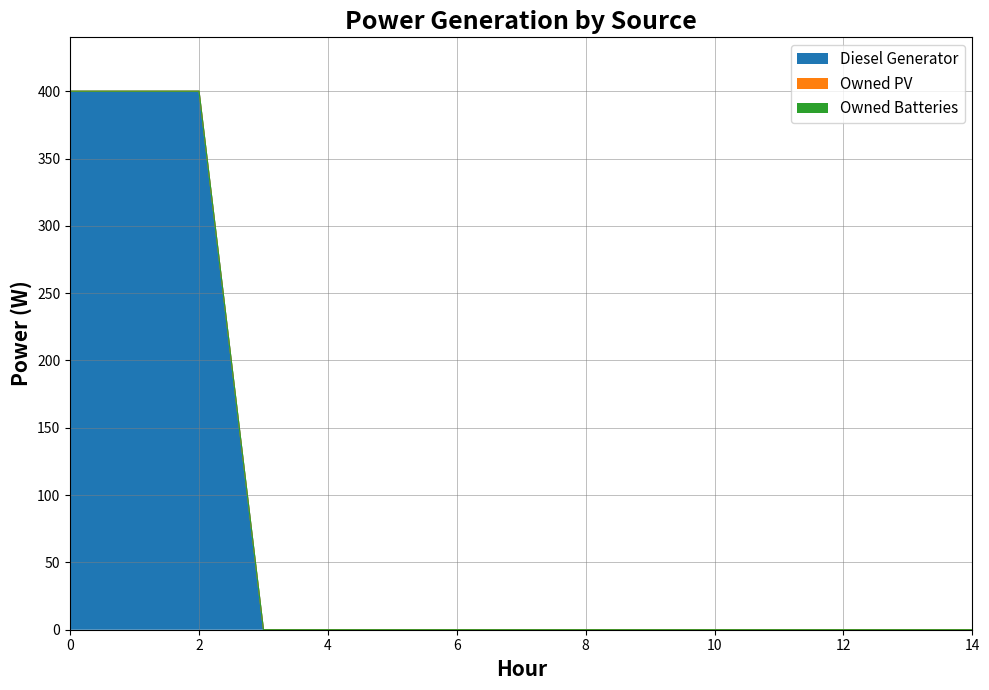

True or false: Diesel Generator and Owned Batteries cross at least once.

False